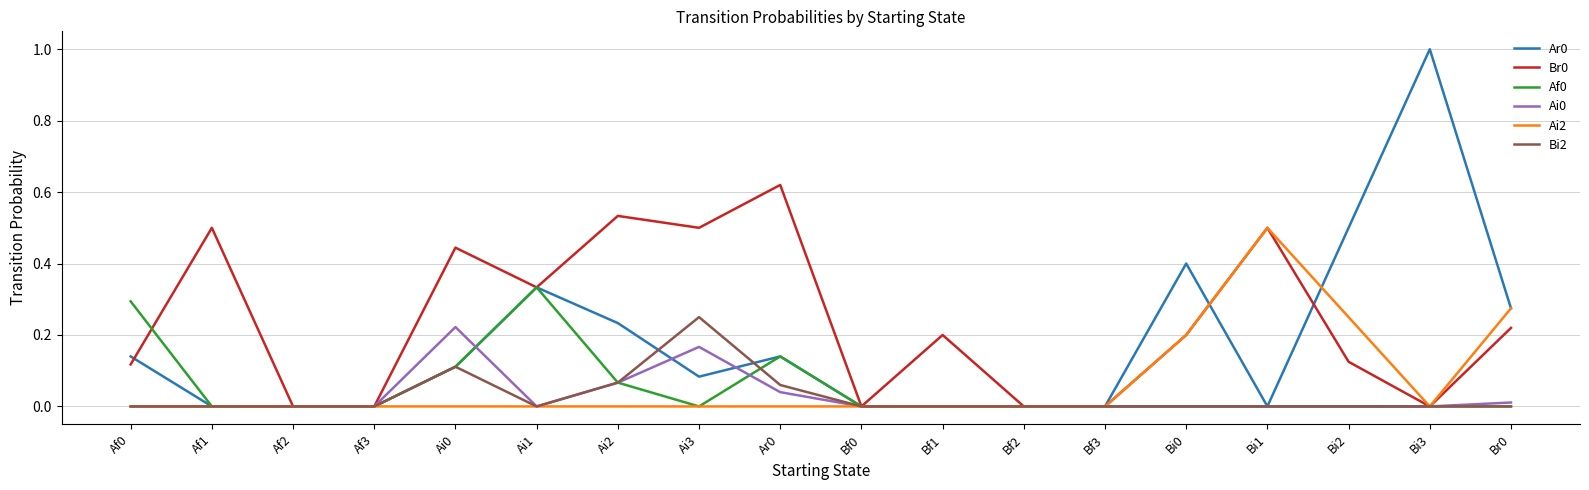

What position from the left is Bi2?

16